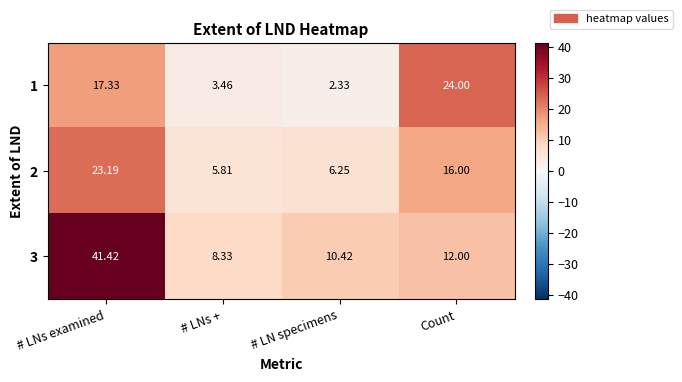

Rank the categories by 2 value from lowest to highest.

# LNs +, # LN specimens, Count, # LNs examined